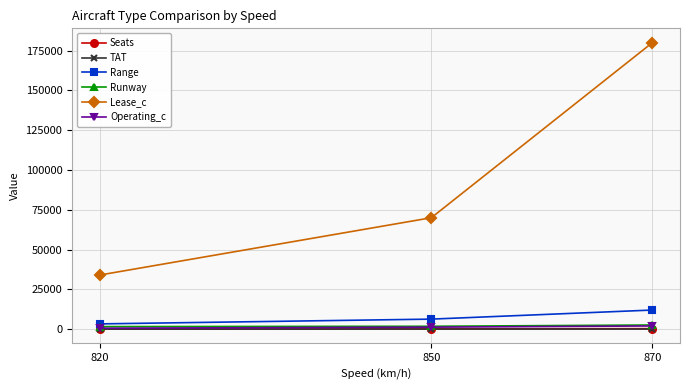

Which label corresponds to the largest value in the chart?

870